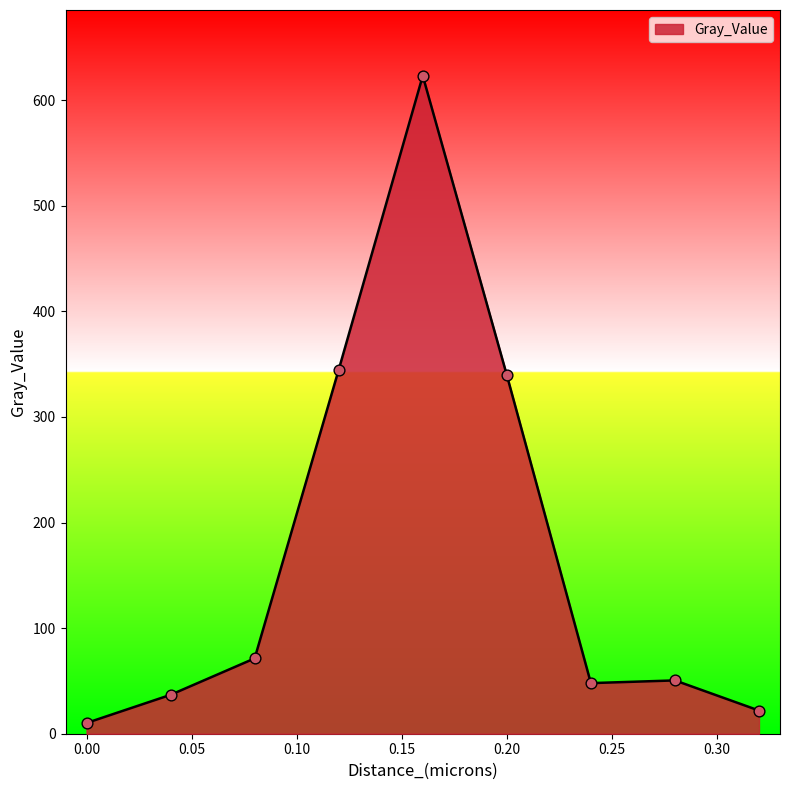

What is the difference between the maximum and minimum values?

613.0